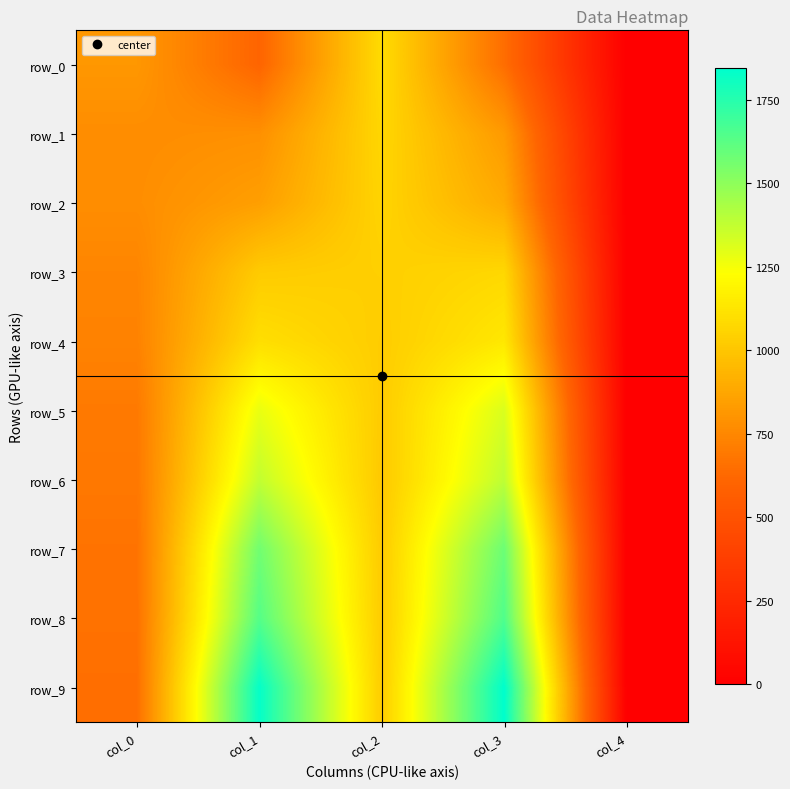

How many values in the row_9 series exceed 1022?

3